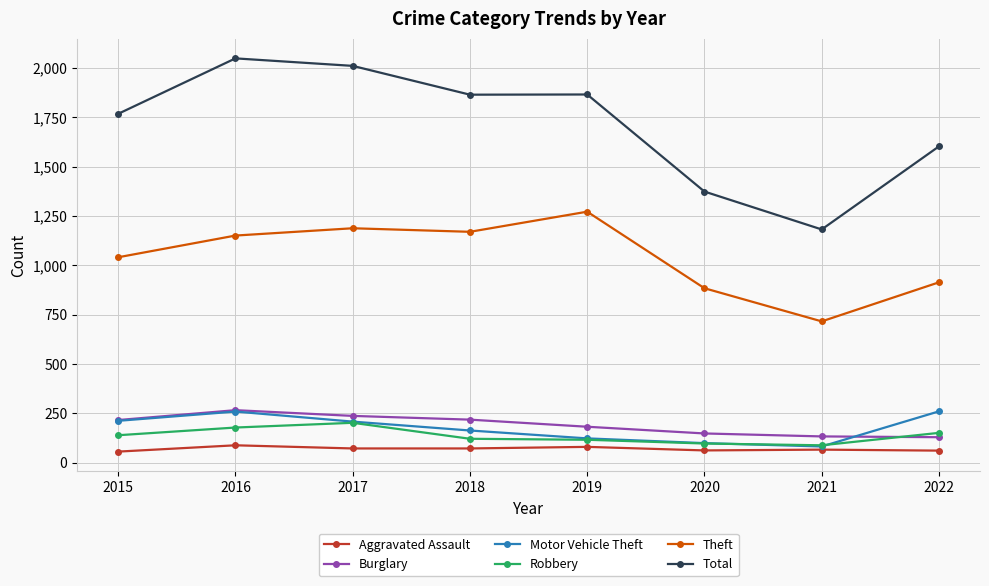

Where is the first local maximum for Motor Vehicle Theft?

2016